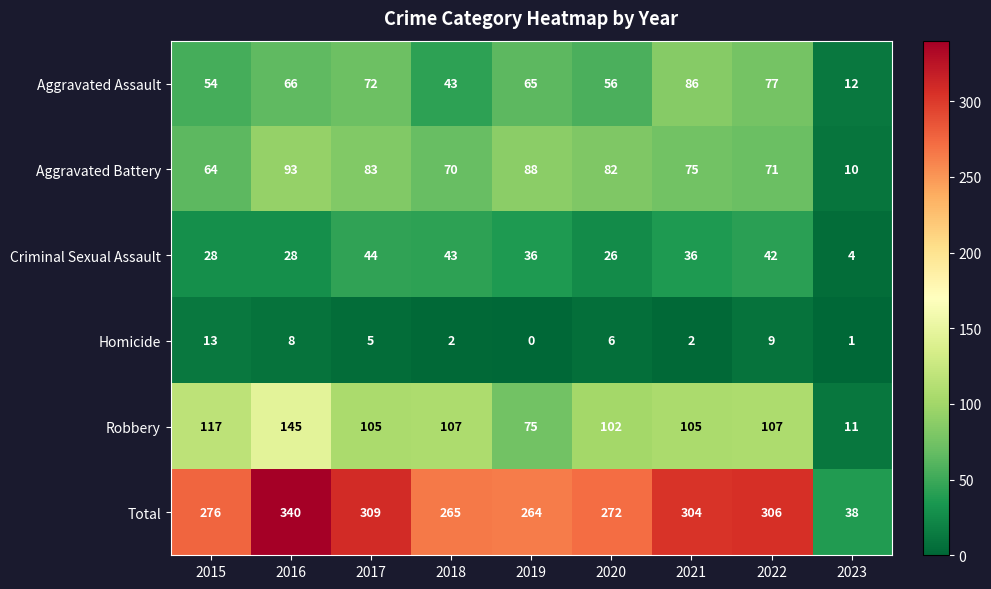

What is the difference between the highest and lowest values at 2017?

304